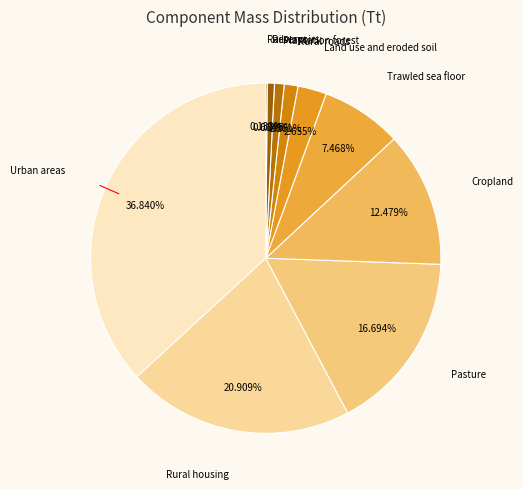

How many segments does this pie chart have?

10